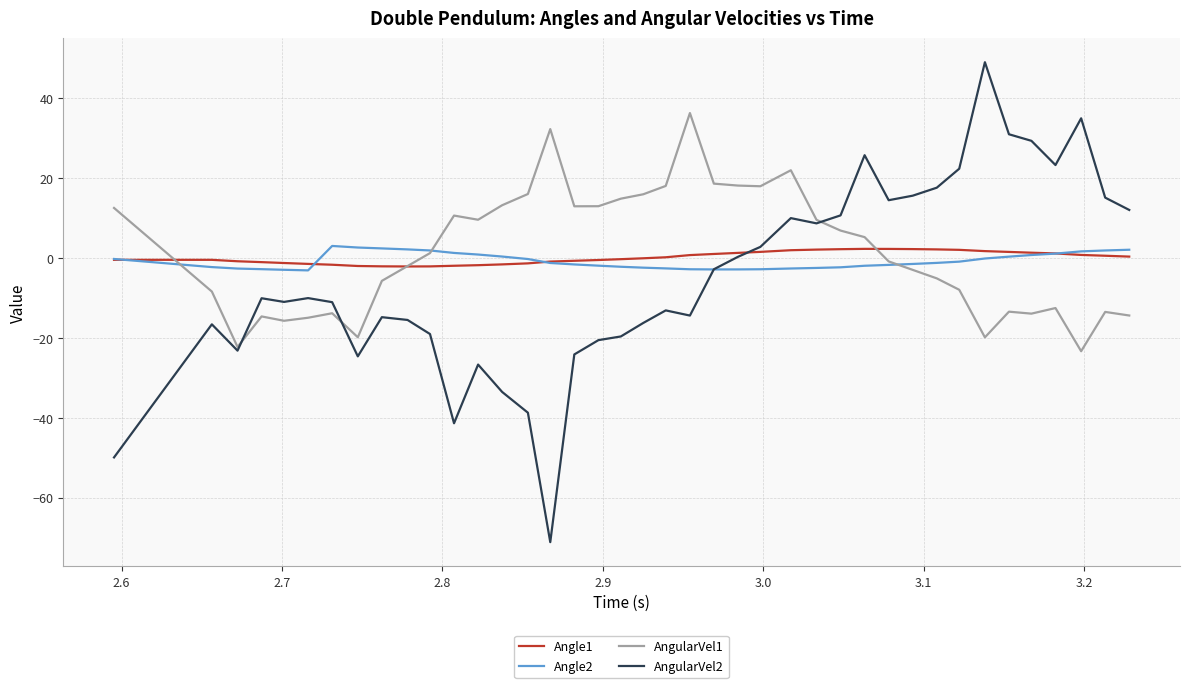

What is the lowest value of the AngularVel1 series?

-23.3